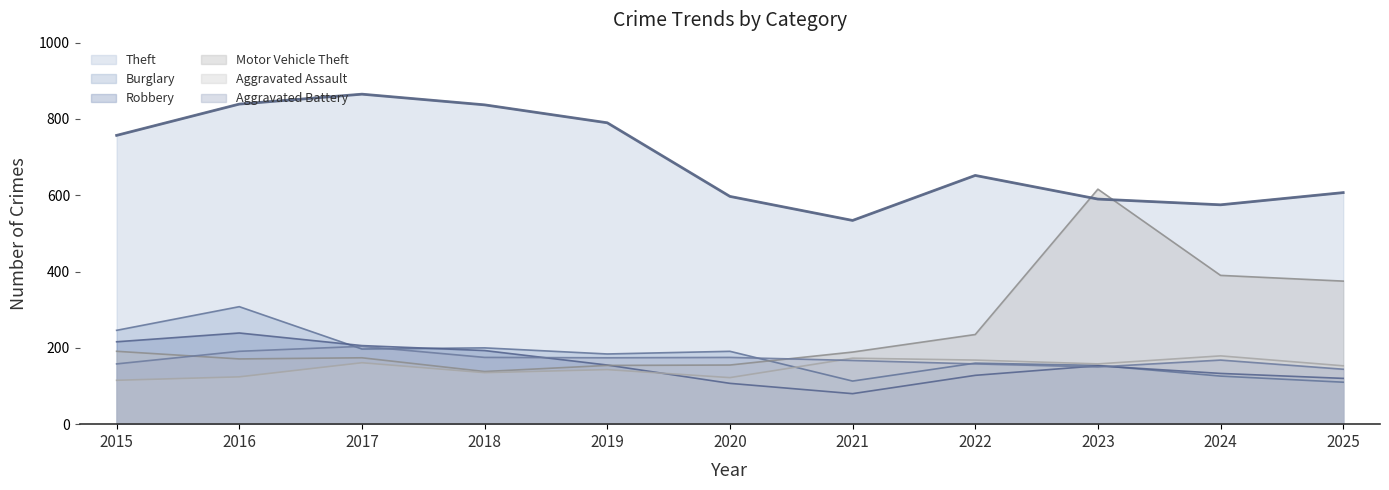

True or false: Theft and Aggravated Assault intersect in this chart.

False